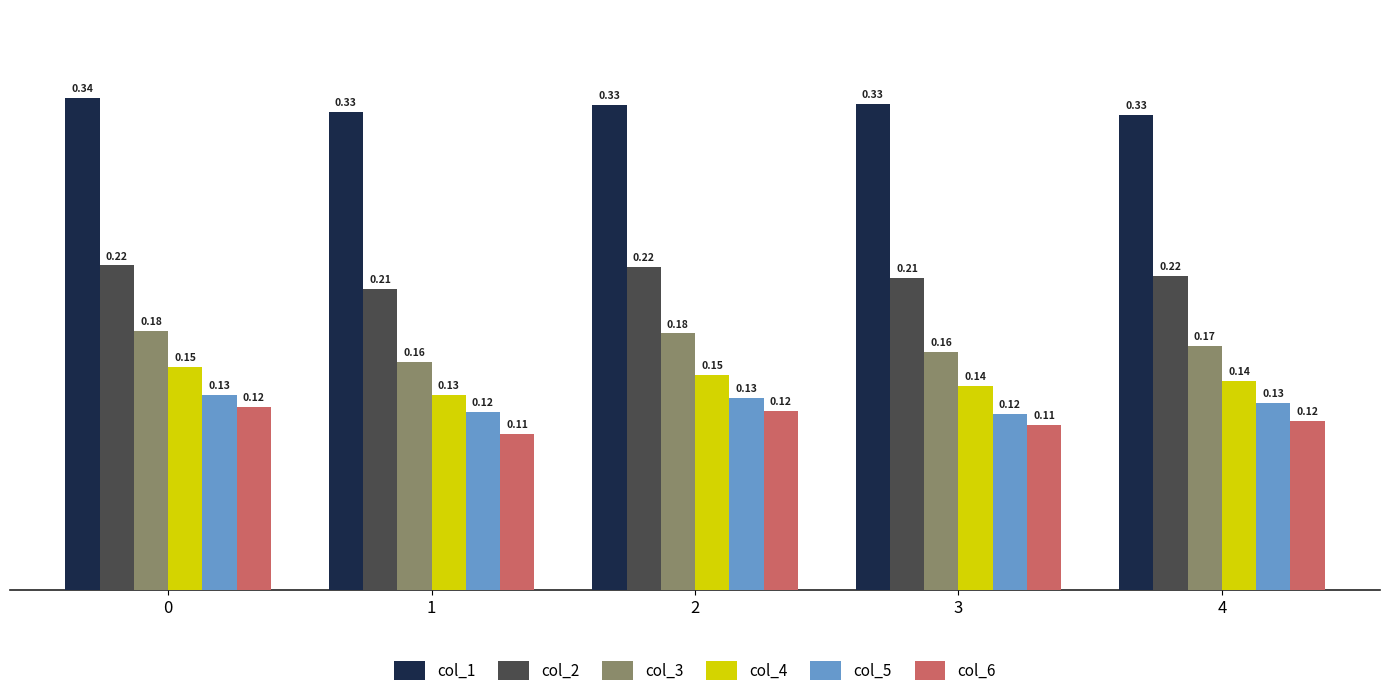

At 4, list the series in order from smallest to largest.

col_6, col_5, col_4, col_3, col_2, col_1